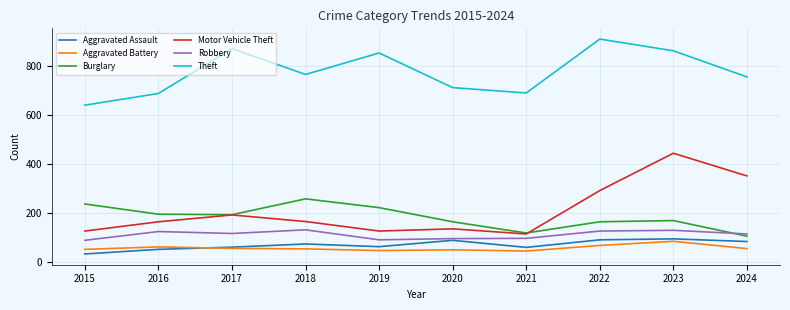

What is the difference between the Motor Vehicle Theft values at 2022 and 2016?

128